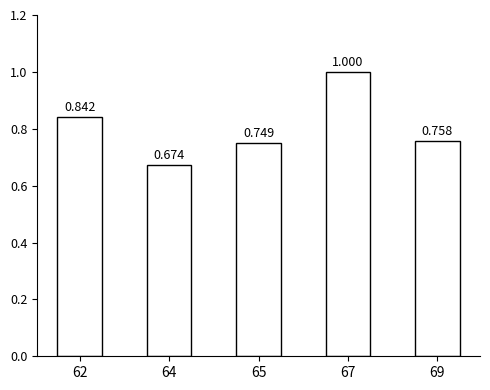

Are the bars horizontal?

No